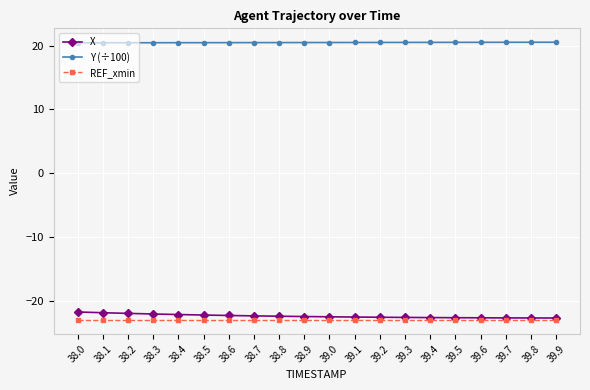

What is the spread (max minus min) of values at 39.8?

43.5